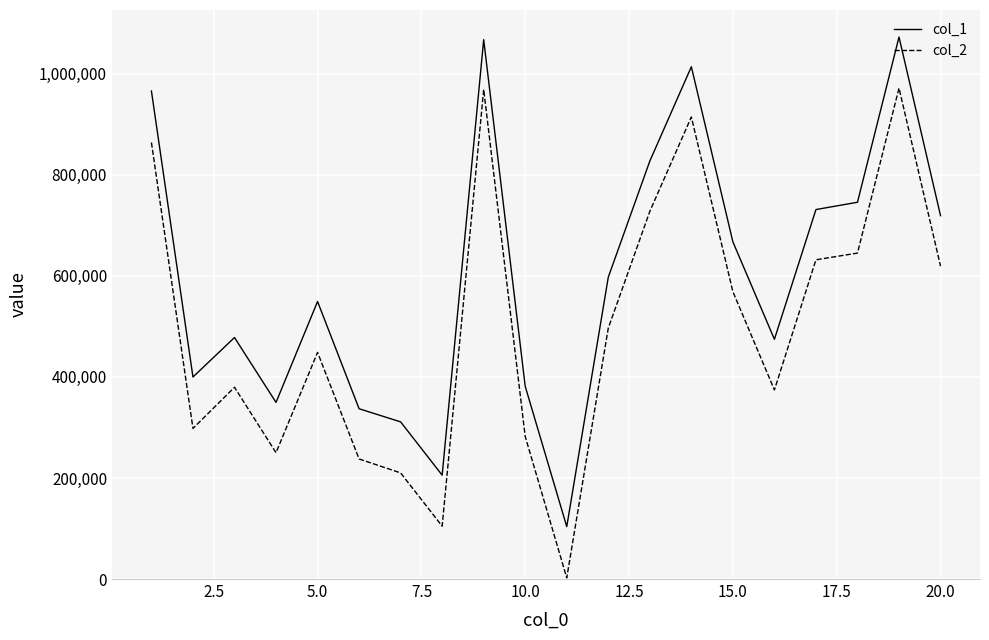

Which series has the largest total across all categories?

col_1